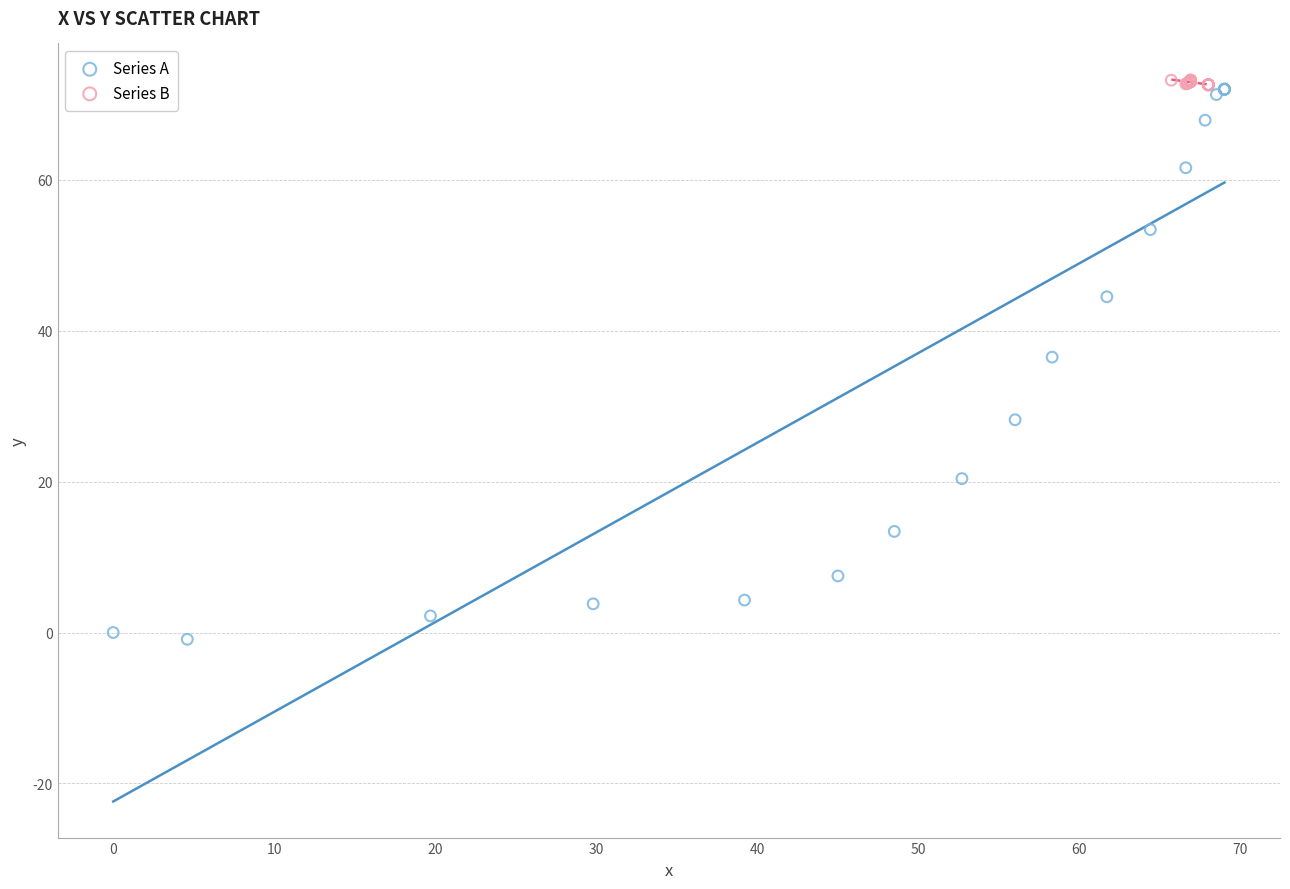

Which series has the largest Y range (max minus min)?

Series A